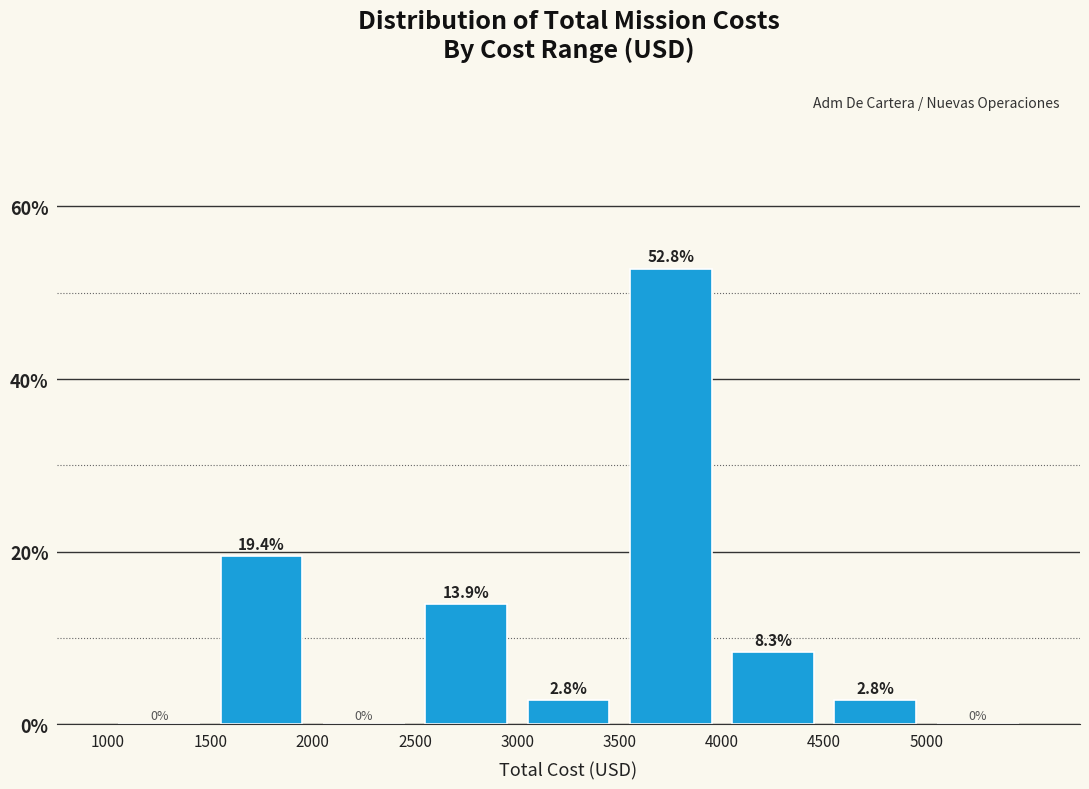

Reading left to right, transcribe this chart: for each bar, give the range it covers on the x-axis and its height.

1000 to 1500: 0.0
1500 to 2000: 19.4
2000 to 2500: 0.0
2500 to 3000: 13.9
3000 to 3500: 2.8
3500 to 4000: 52.8
4000 to 4500: 8.3
4500 to 5000: 2.8
5000 to 5500: 0.0